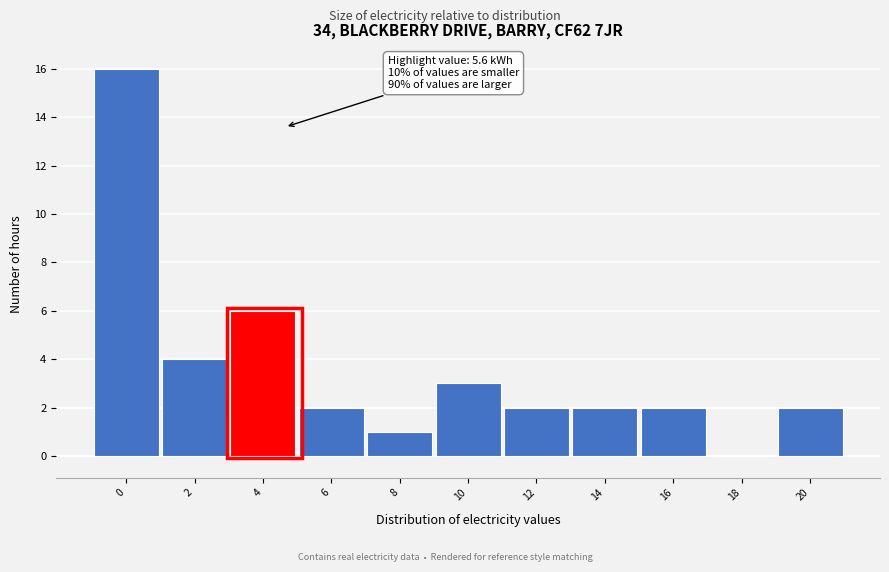

Reading left to right, extract all data points from this chart.

0=16	2=4	4=6	6=2	8=1	10=3	12=2	14=2	16=2	18=0	20=2